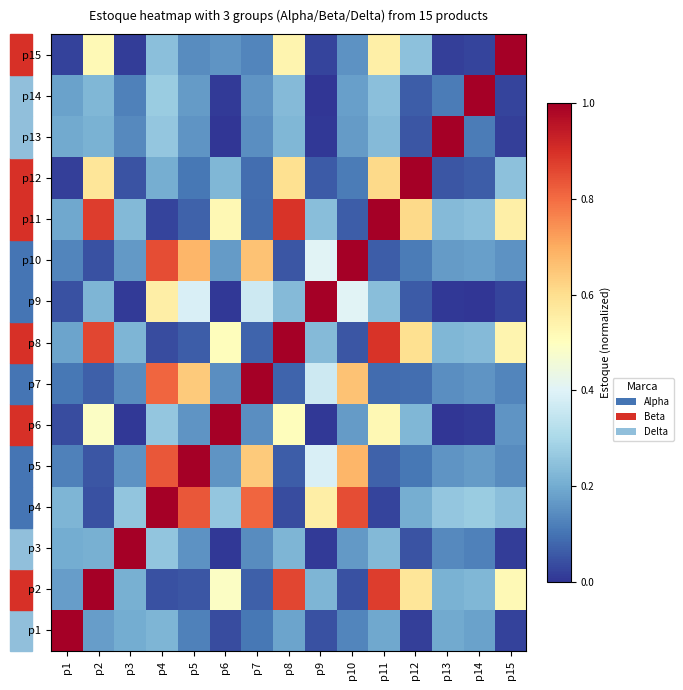

Count the number of data series in this chart.

15